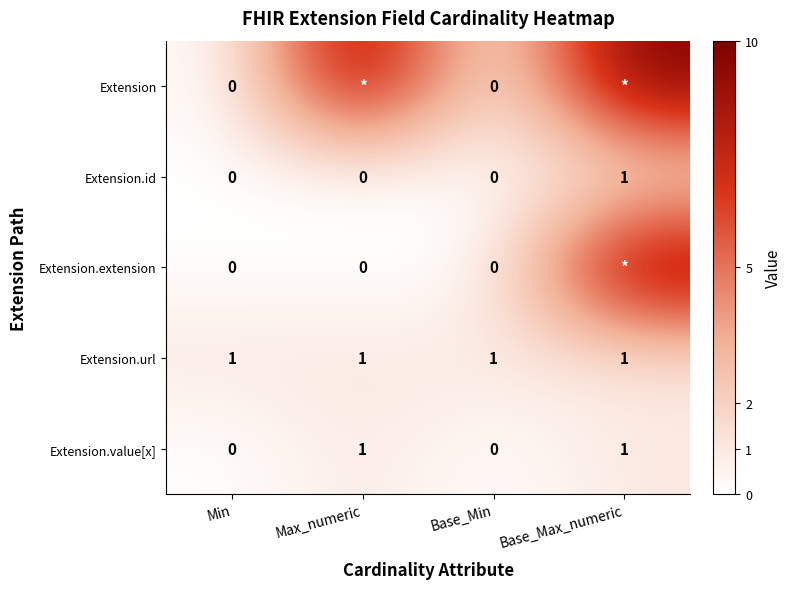

True or false: Extension.url has a value of 1 at Max_numeric.

True